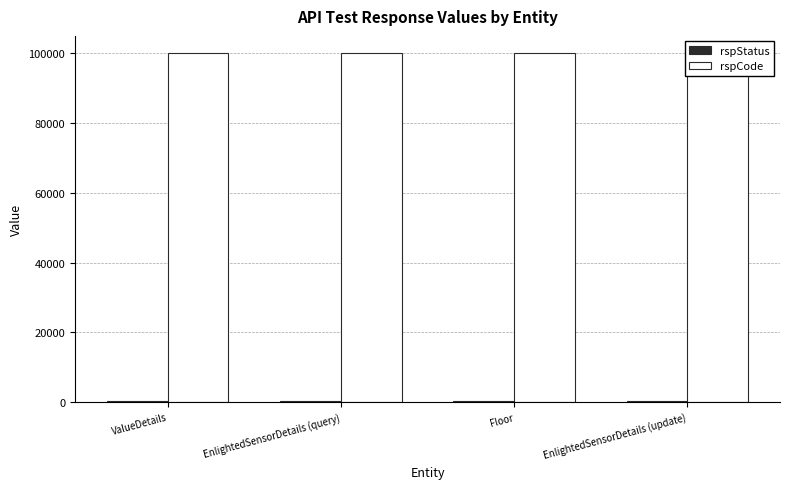

Rank the series by their average value, from lowest to highest.

rspStatus, rspCode